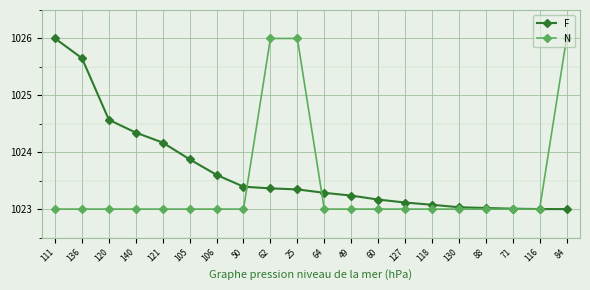

What is the label of the 7th point from the right?

127